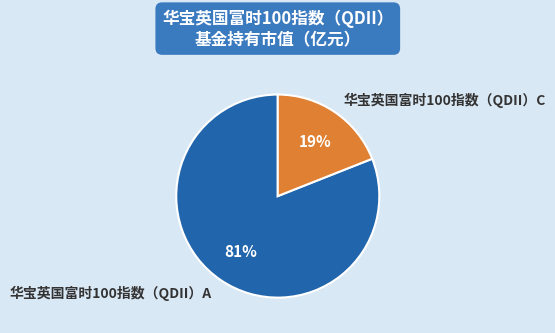

Rank the categories by value from lowest to highest.

华宝英国富时100指数（QDII）C, 华宝英国富时100指数（QDII）A